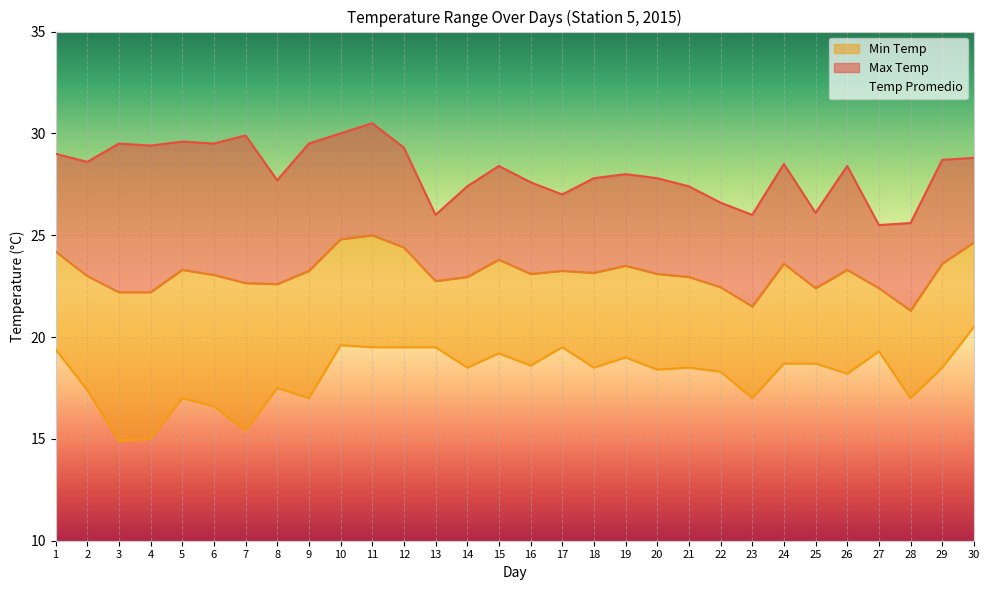

Does the chart display data point markers on the line(s)?

No